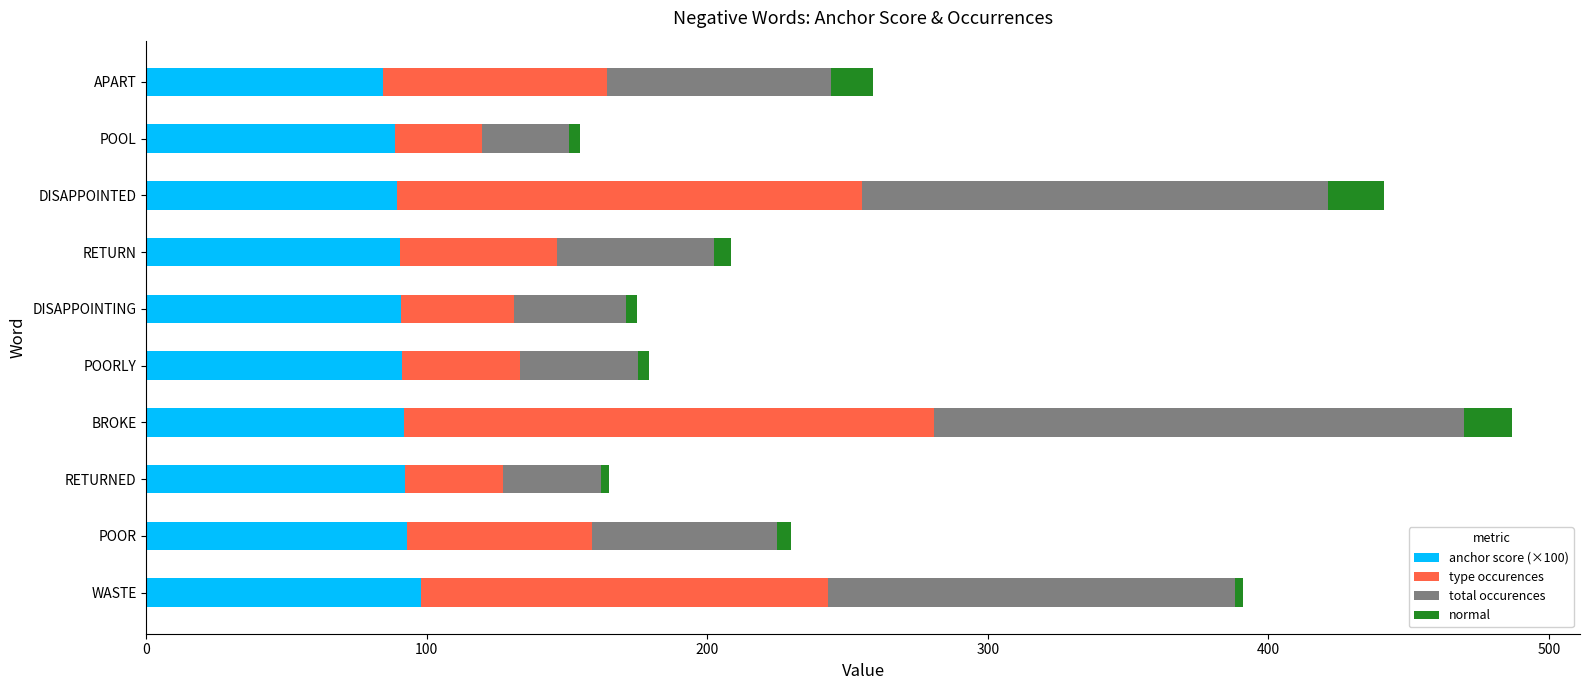

At which category is the sum across all series the highest?

BROKE